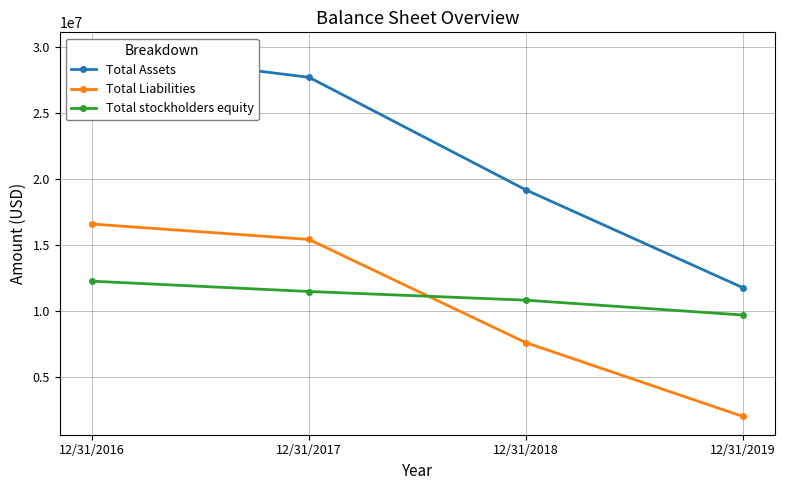

What is the value of the Total stockholders equity point at the 1st from the left?

12239731